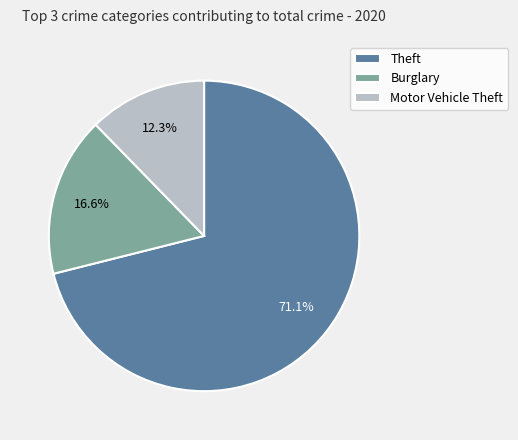

What is the total percentage of Theft and Motor Vehicle Theft?

83.4%